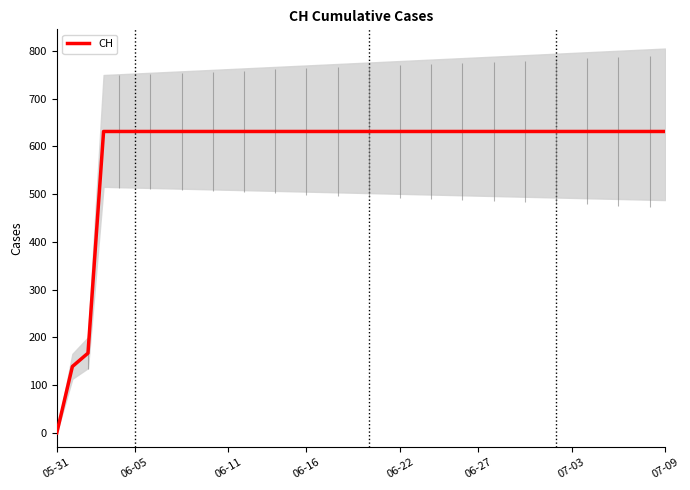

At which label does CH reach its minimum?

05-31